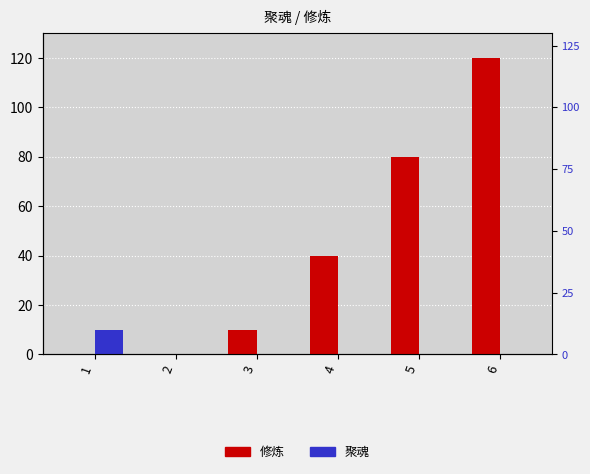

Reading right to left, extract all data points from this chart.

修炼: 6=120	5=80	4=40	3=10	2=0	1=0
聚魂: 6=0	5=0	4=0	3=0	2=0	1=10